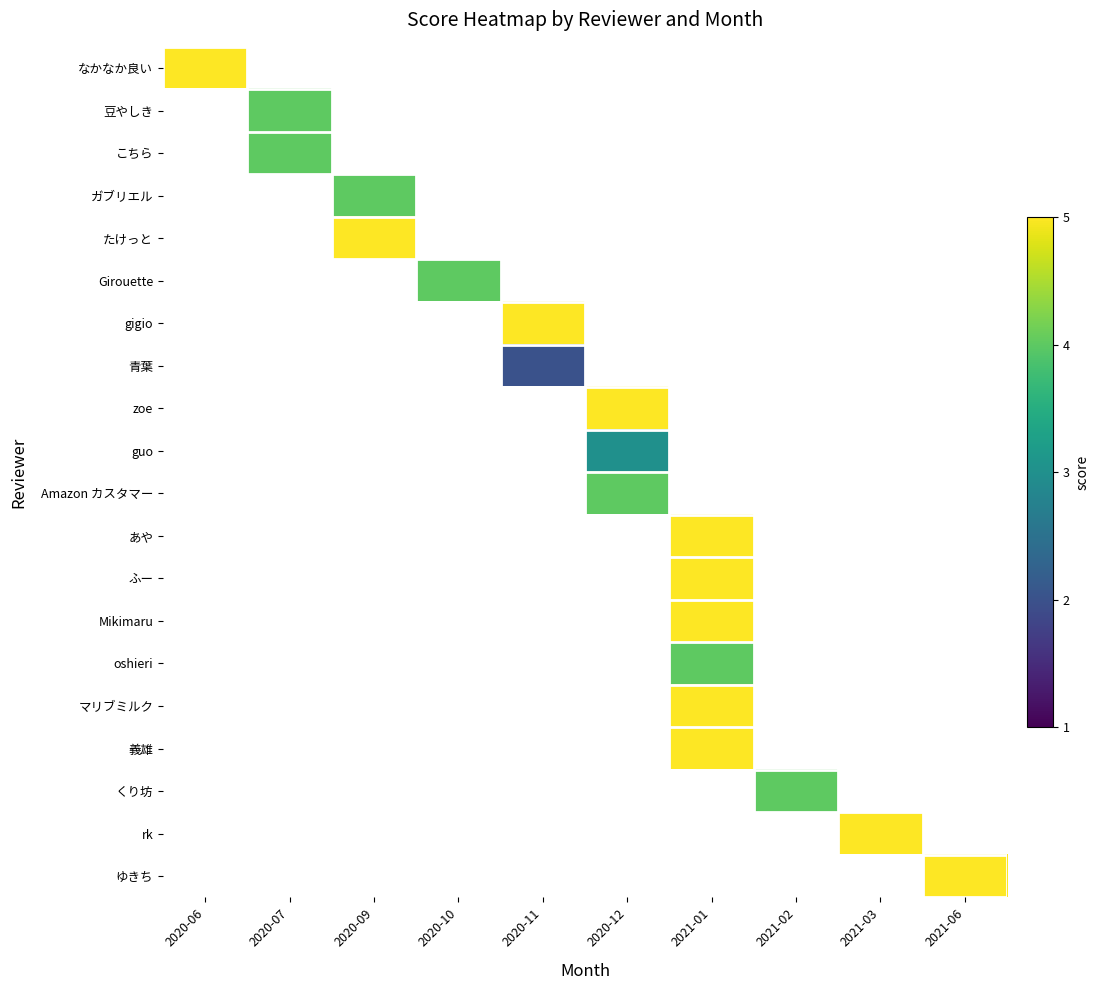

At how many categories does at least one series exceed 3?

10